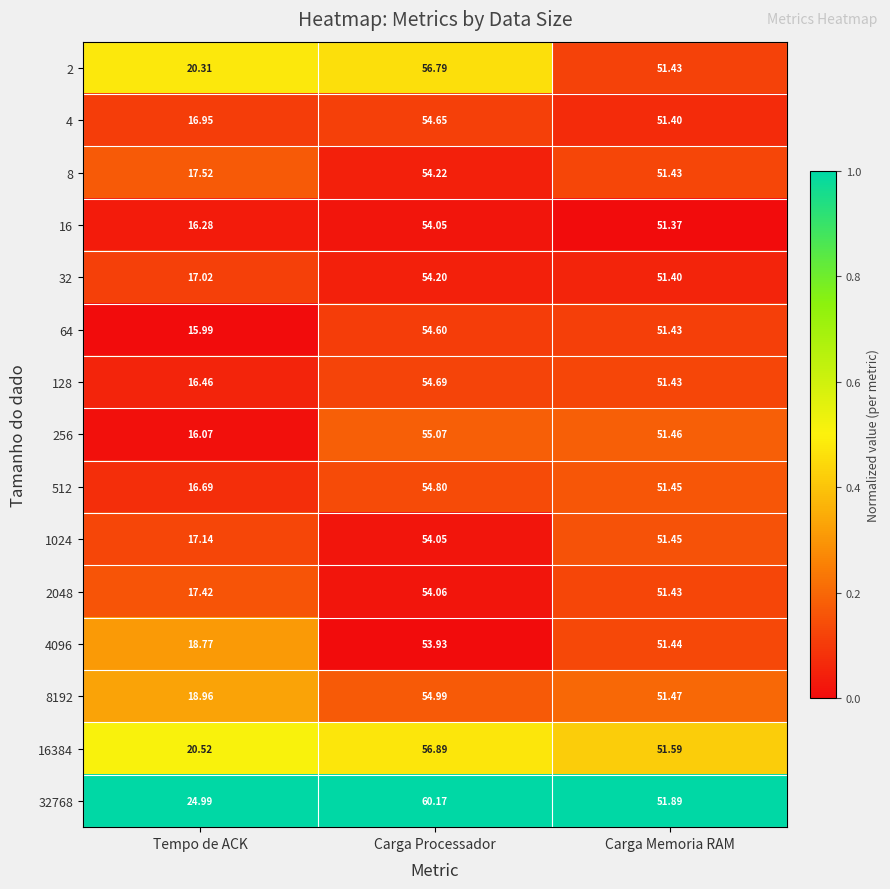

At which label does 32768 first exceed 51?

Carga Processador